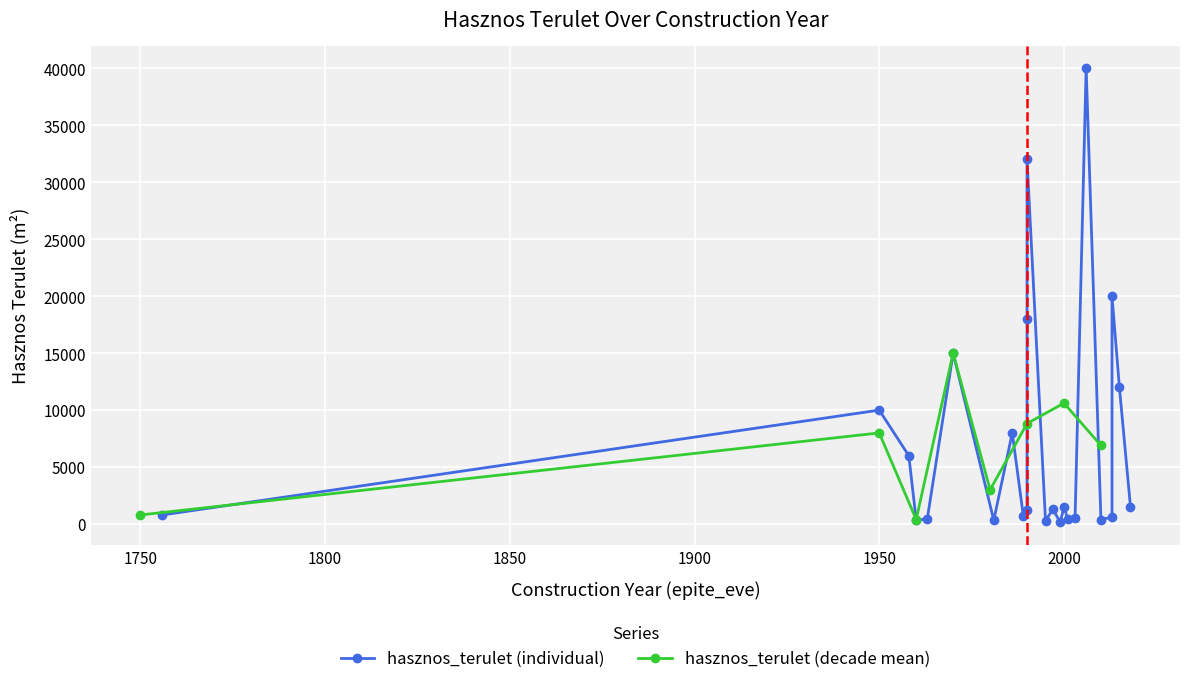

The hasznos_terulet series shows 3144 at 15. True or false?

False